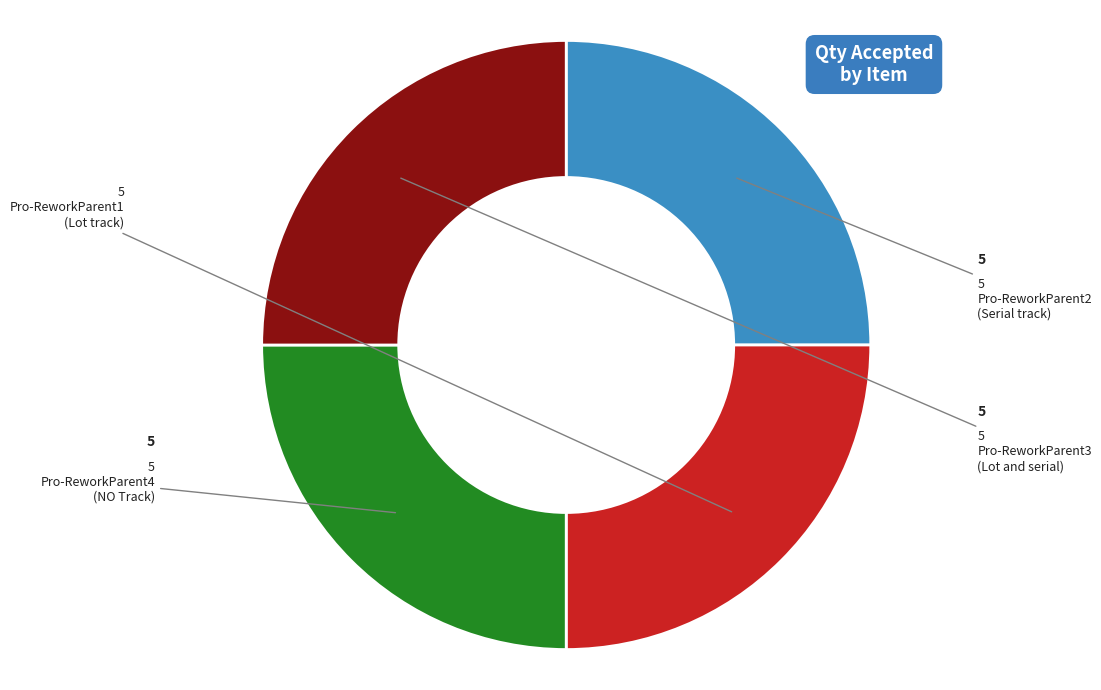

Is there any slice that represents more than half of the pie?

No